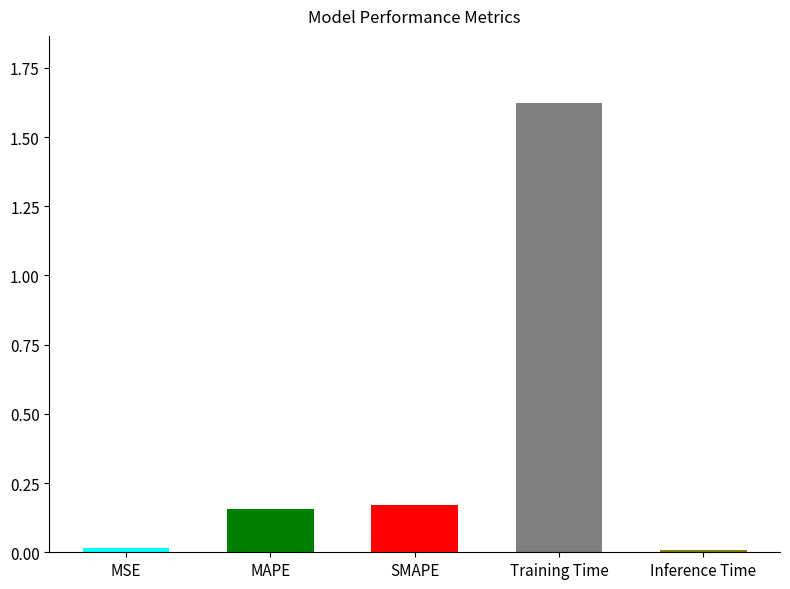

What is the difference between the maximum and minimum values?

1.6